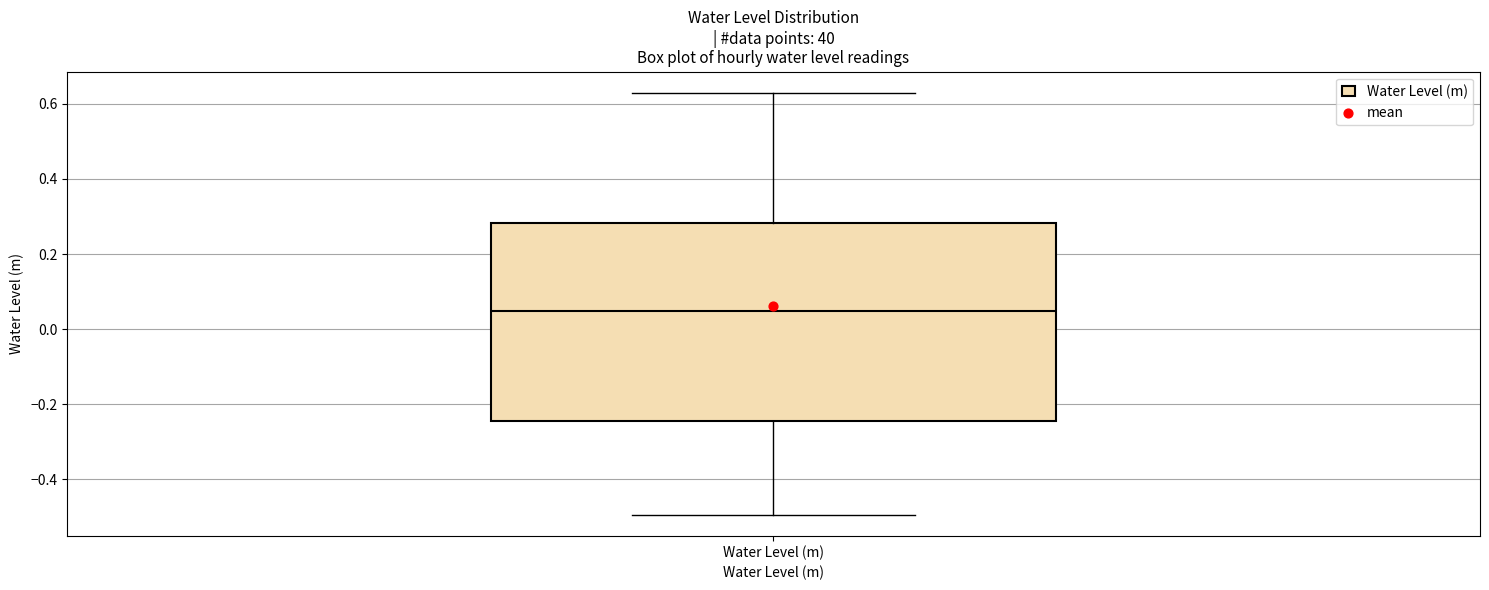

Read this box plot against the y-axis: the position of the median line, the range covered by the box, and the ends of both whiskers. The values are not printed on the chart, so give them approximately, as read against the axis.

median 0.04, box -0.24 to 0.28, whiskers -0.50 to 0.62